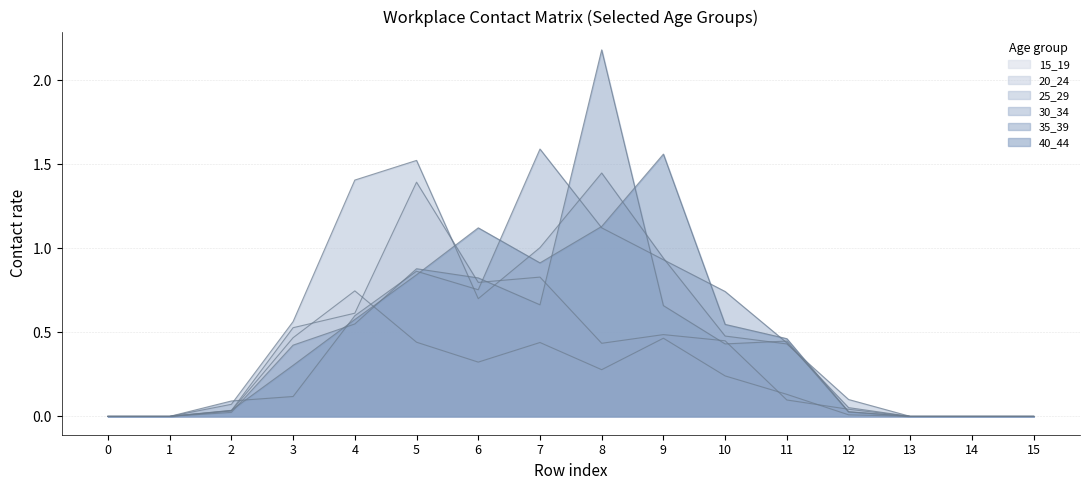

Which category has the highest value in the 30_34 series?

7